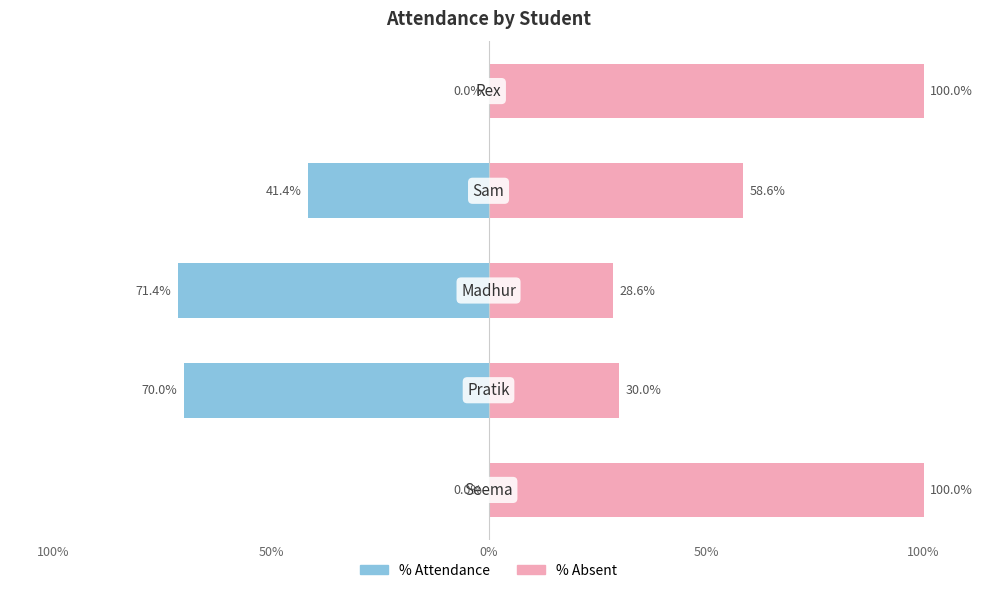

Reading right to left, what are all the values shown in this chart?

% Attendance: 100%=0.0	50%=-41.4	0%=-71.4	50%=-70.0	100%=0.0
% Absent: 100%=100.0	50%=58.6	0%=28.6	50%=30.0	100%=100.0